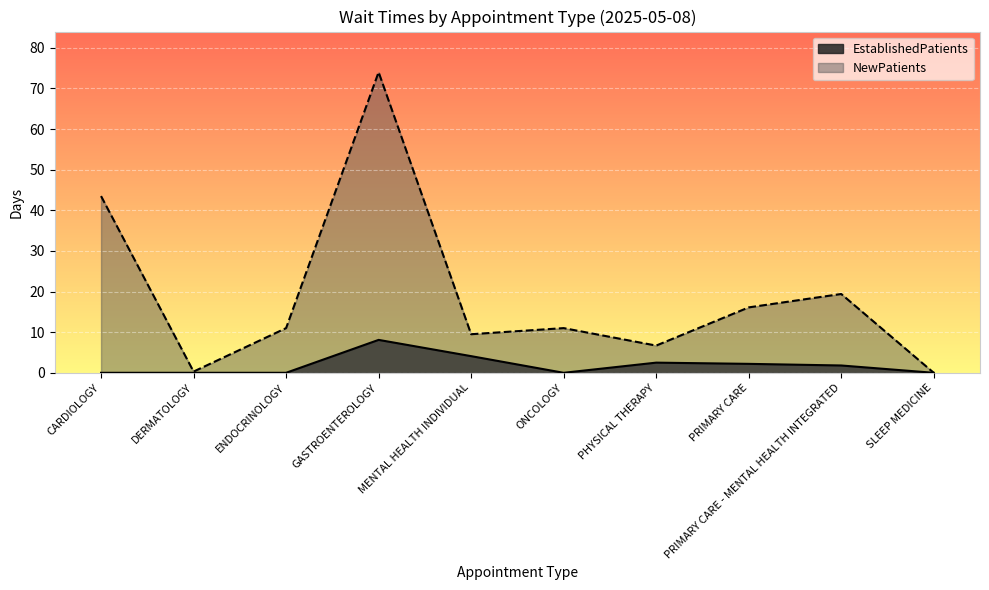

True or false: NewPatients and EstablishedPatients intersect in this chart.

False